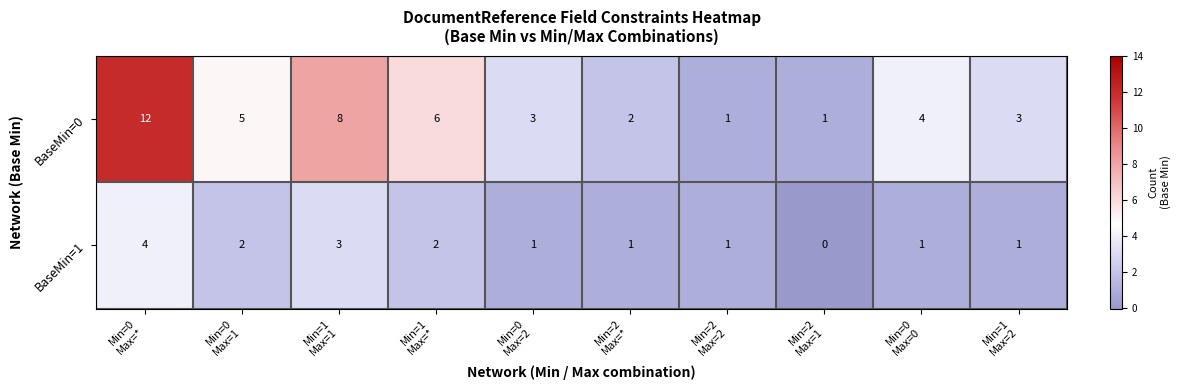

What is the highest value of the BaseMin=0 series?

12